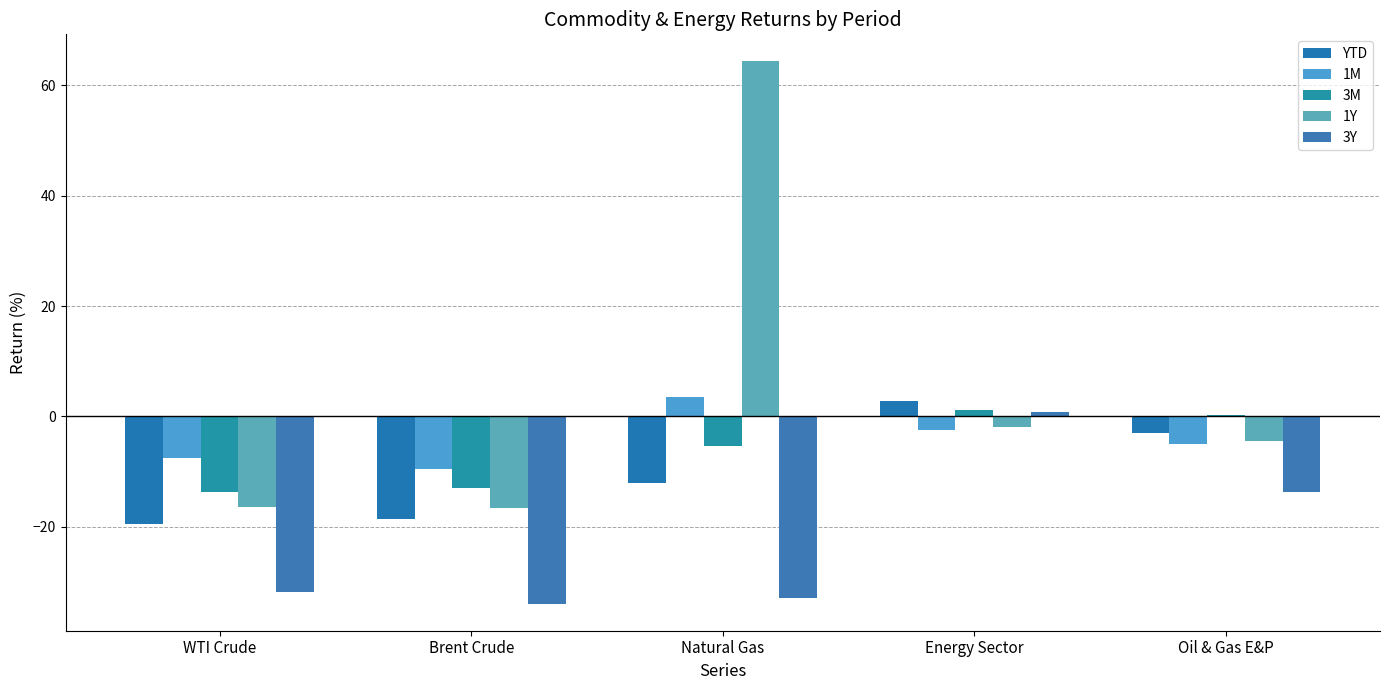

Is the value of 3M at WTI Crude greater than the value of 3Y at Energy Sector?

No